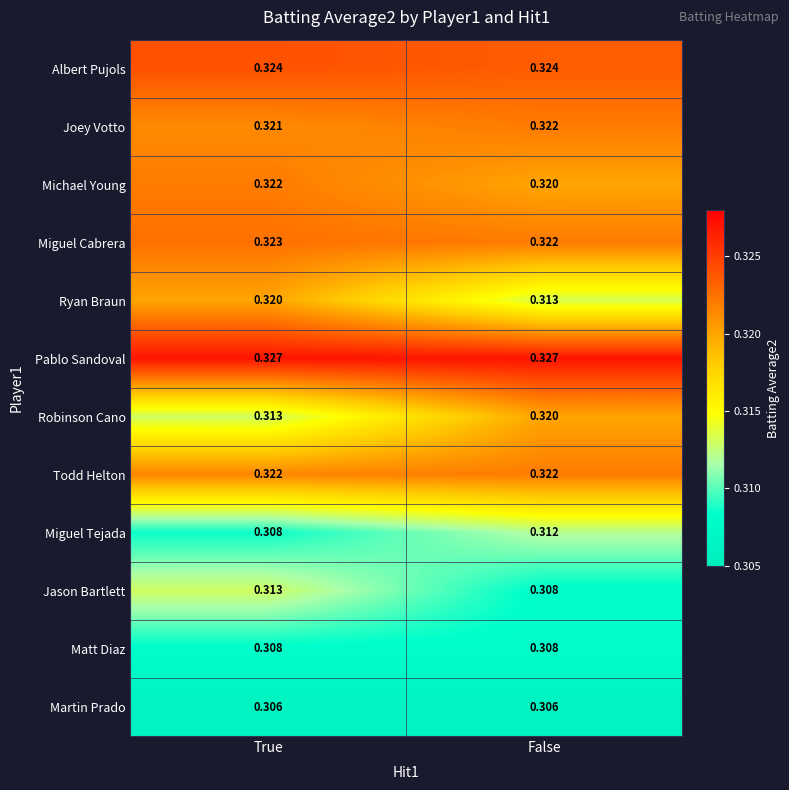

What is the total value across all series at False?

3.8